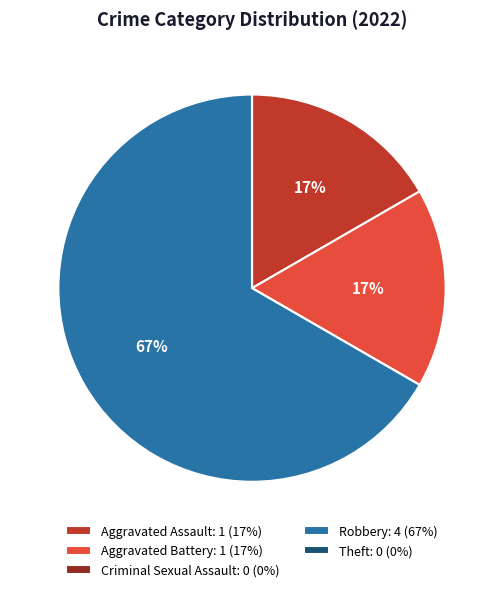

To the nearest percent, what is the average slice percentage?

20%